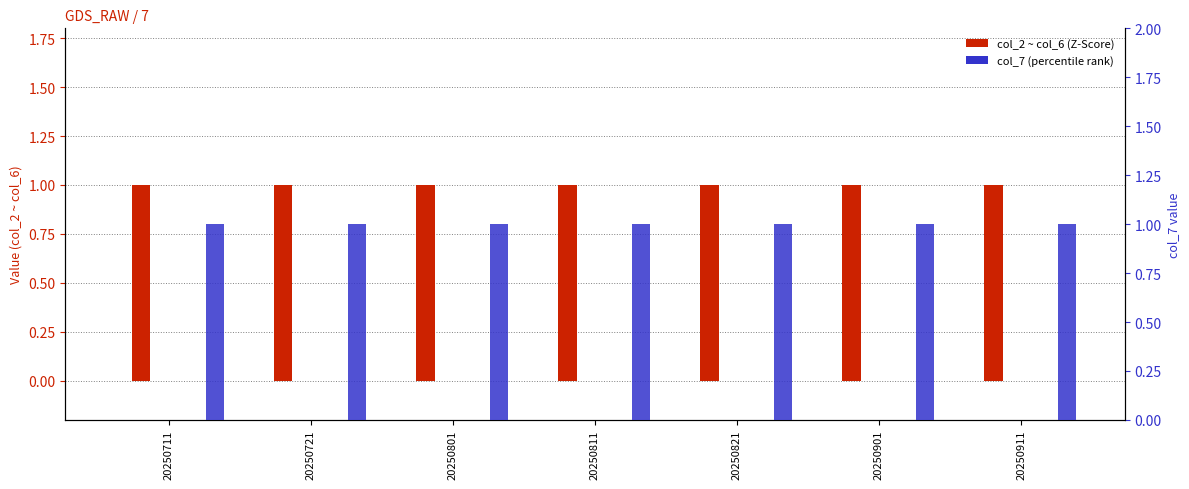

Reading left to right, list all the values displayed in this chart.

col_2: 20250711=0	20250721=0	20250801=0	20250811=0	20250821=0	20250901=0	20250911=0
col_3: 20250711=1	20250721=1	20250801=1	20250811=1	20250821=1	20250901=1	20250911=1
col_4: 20250711=0	20250721=0	20250801=0	20250811=0	20250821=0	20250901=0	20250911=0
col_5: 20250711=0	20250721=0	20250801=0	20250811=0	20250821=0	20250901=0	20250911=0
col_6: 20250711=0	20250721=0	20250801=0	20250811=0	20250821=0	20250901=0	20250911=0
col_7: 20250711=1	20250721=1	20250801=1	20250811=1	20250821=1	20250901=1	20250911=1